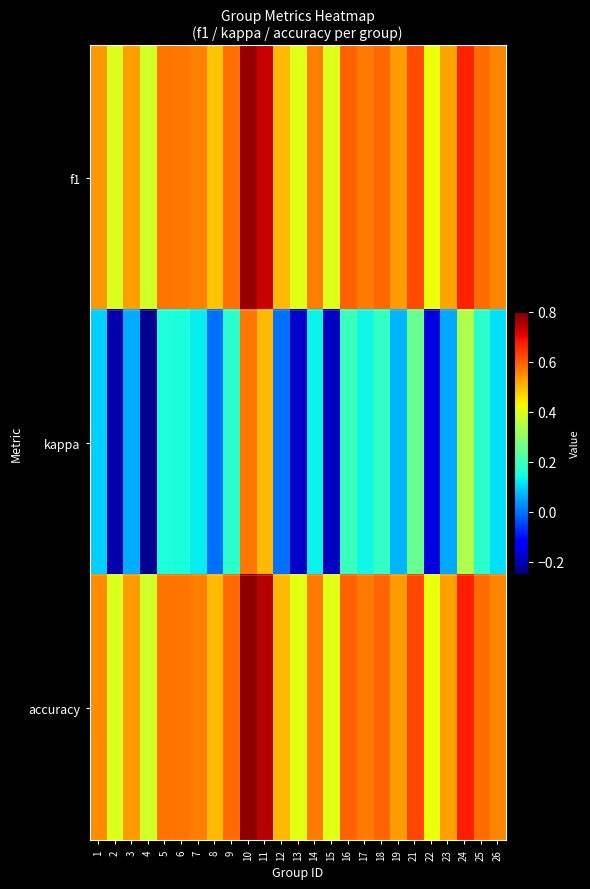

At which category does the chart reach its minimum across all series?

4